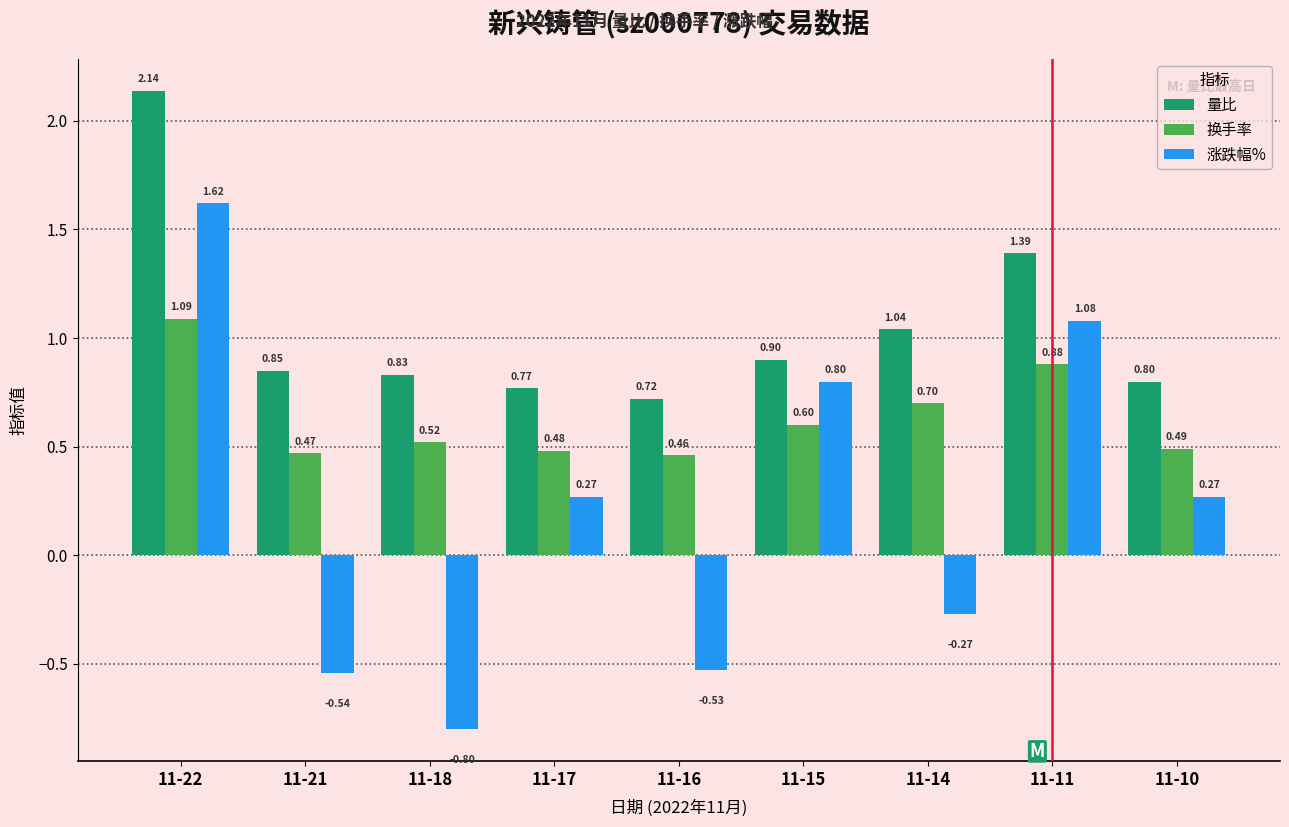

The 涨跌幅% series shows -0.3 at 11-16. True or false?

False